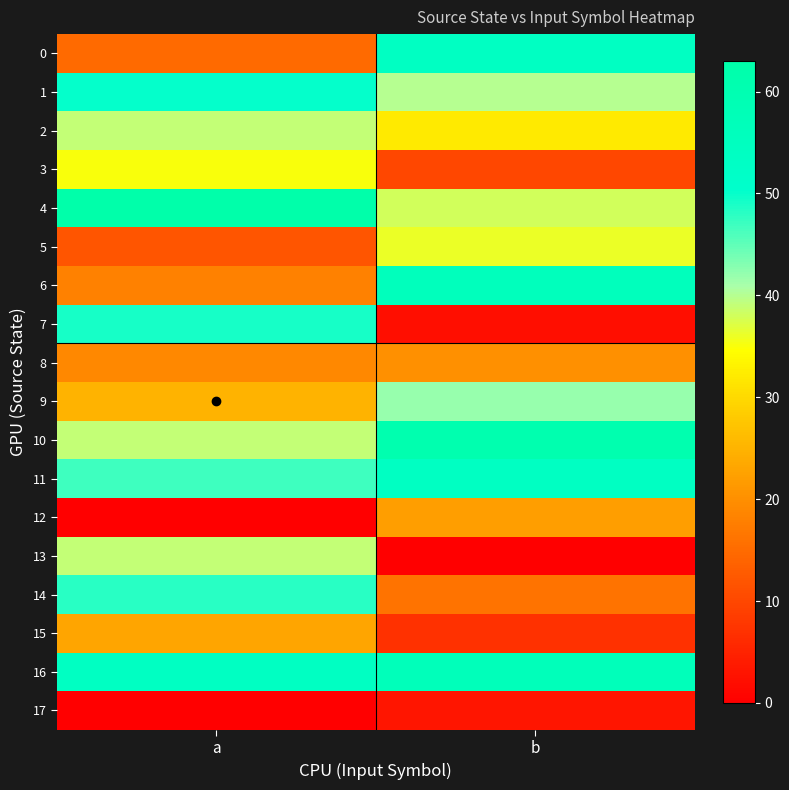

Reading left to right, extract all data points from this chart.

0: a=15	b=54
1: a=50	b=40
2: a=39	b=32
3: a=35	b=10
4: a=63	b=38
5: a=12	b=36
6: a=18	b=56
7: a=49	b=2
8: a=19	b=20
9: a=25	b=42
10: a=39	b=61
11: a=47	b=54
12: a=0	b=22
13: a=39	b=0
14: a=48	b=16
15: a=23	b=7
16: a=54	b=57
17: a=0	b=3